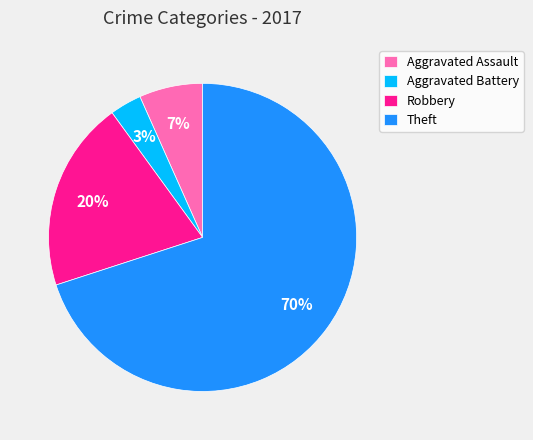

The Theft slice represents 70% of the pie. True or false?

True